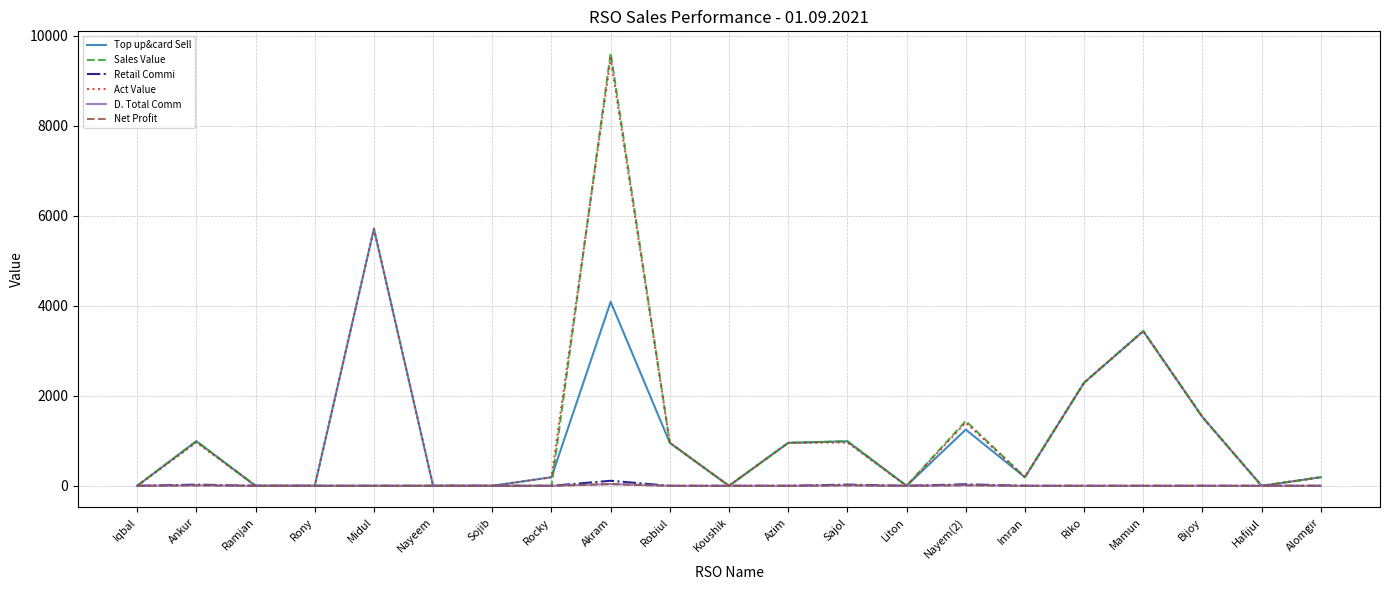

Does the chart have visible grid lines?

Yes